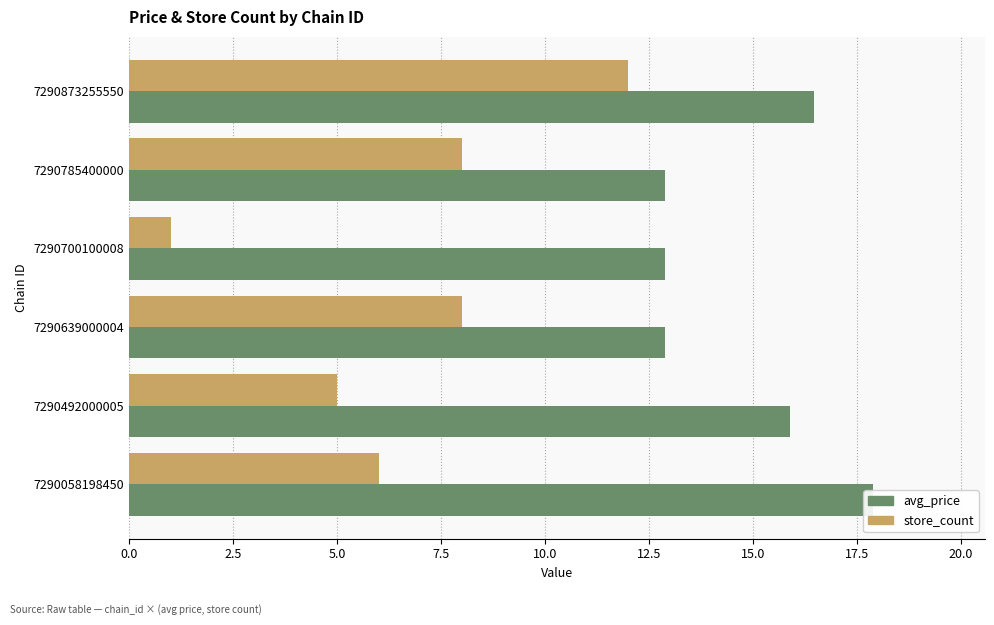

Rank the series by their maximum value, from highest to lowest.

avg_price, store_count